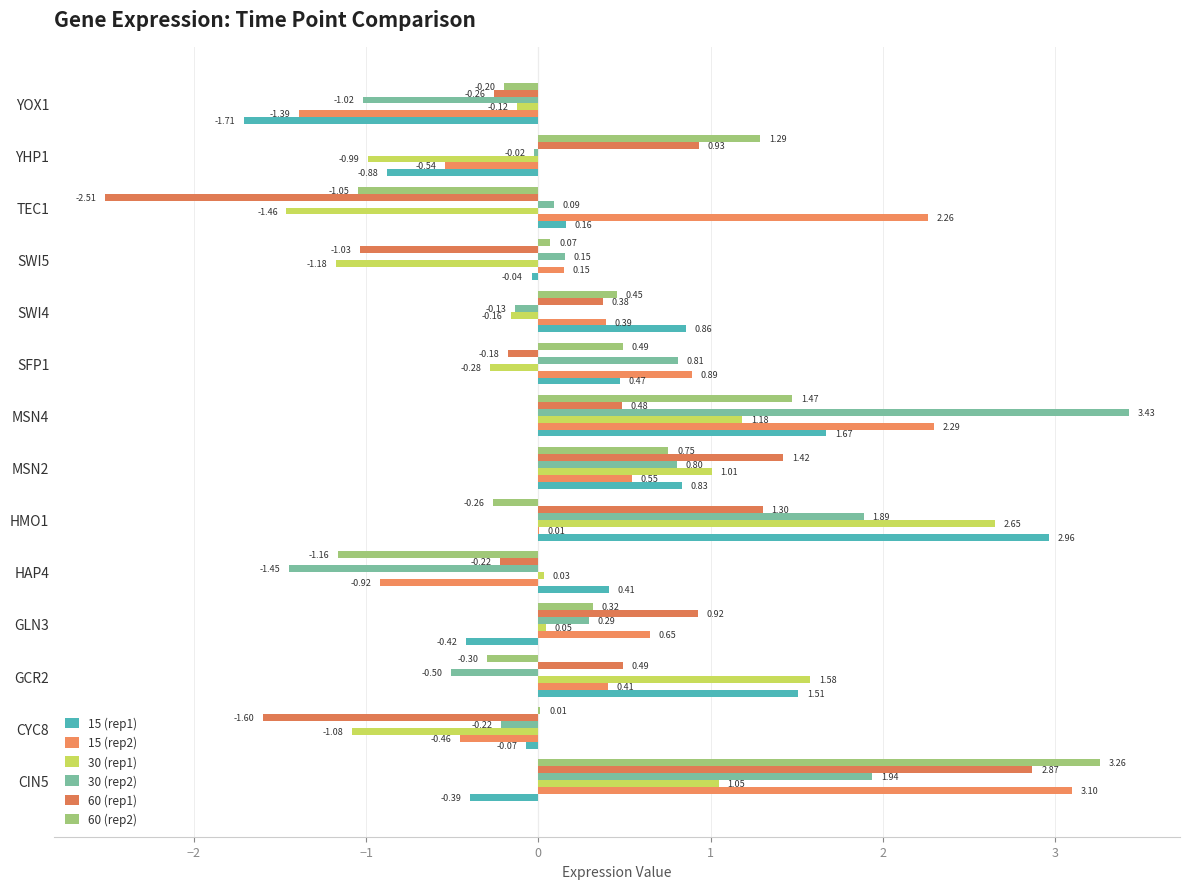

How many values in the 30 (rep1) series exceed 0?

7